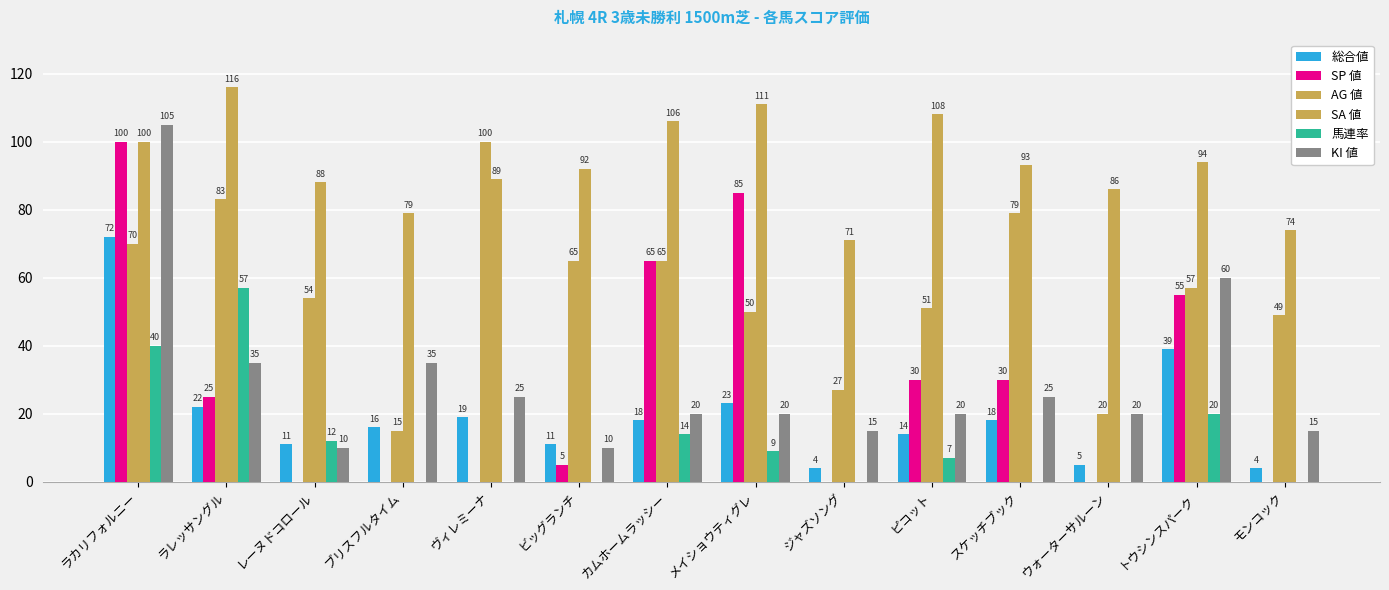

Rank the categories by SA 値 value from lowest to highest.

ジャズソング, モンコック, ブリスフルタイム, ウォーターサルーン, レーヌドコロール, ヴィレミーナ, ビッグランチ, スケッチブック, トウシンスパーク, ラカリフォルニー, カムホームラッシー, ピコット, メイショウティグレ, ラレッサングル